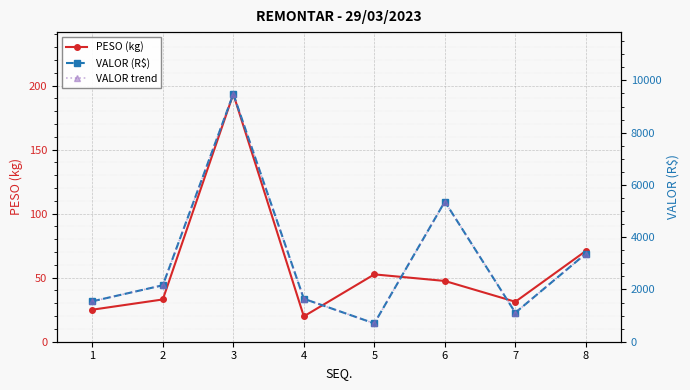

What is the maximum value for VALOR (R$)?

9477.5